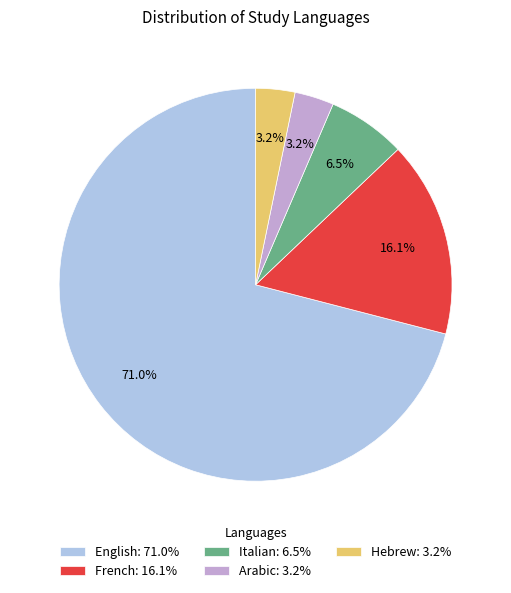

Combined, do Hebrew and Arabic account for over 50%?

No